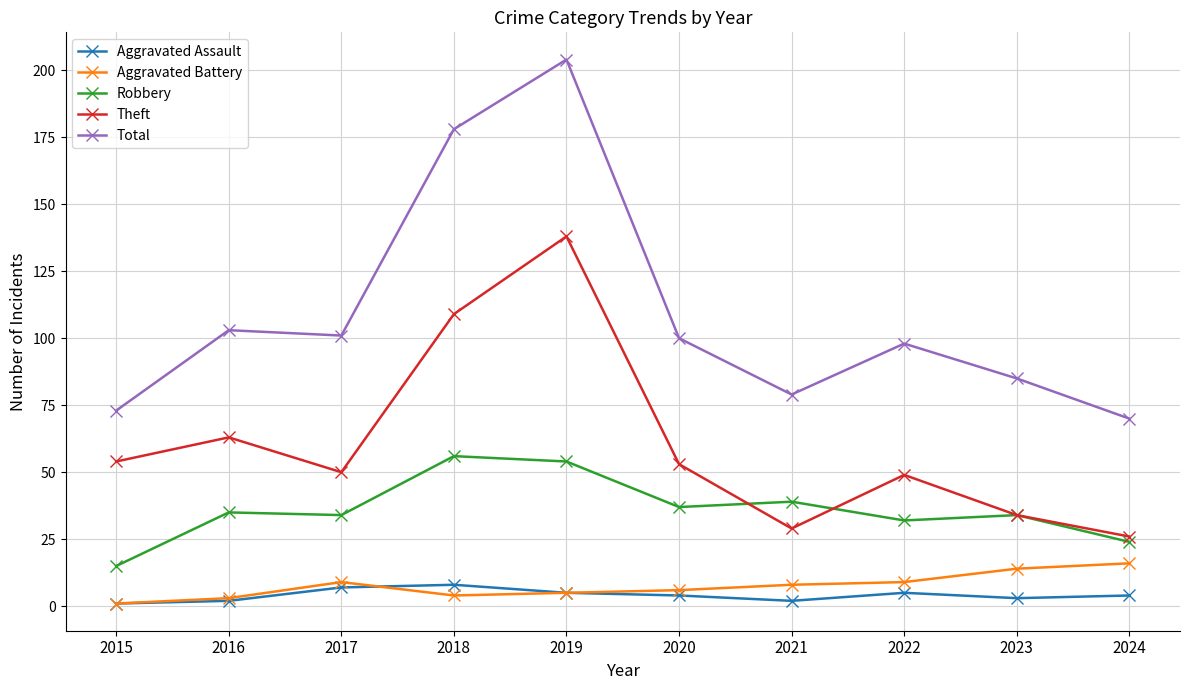

True or false: Total and Aggravated Battery cross at least once.

False